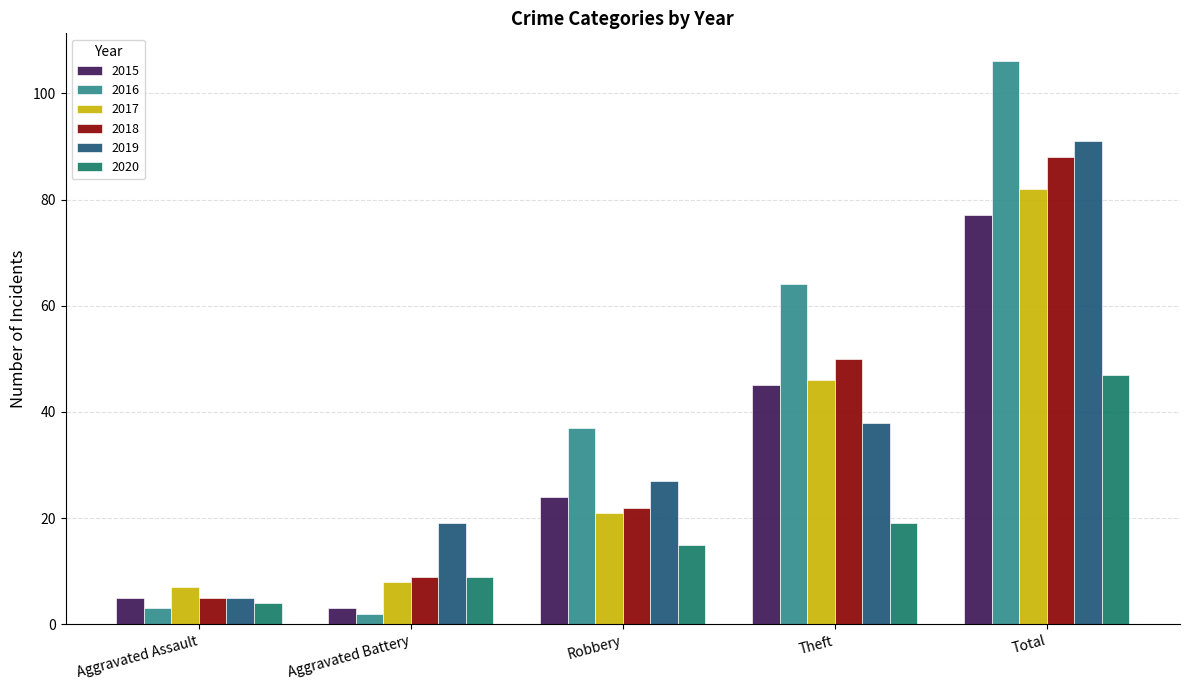

What is the spread (max minus min) of values at Robbery?

22